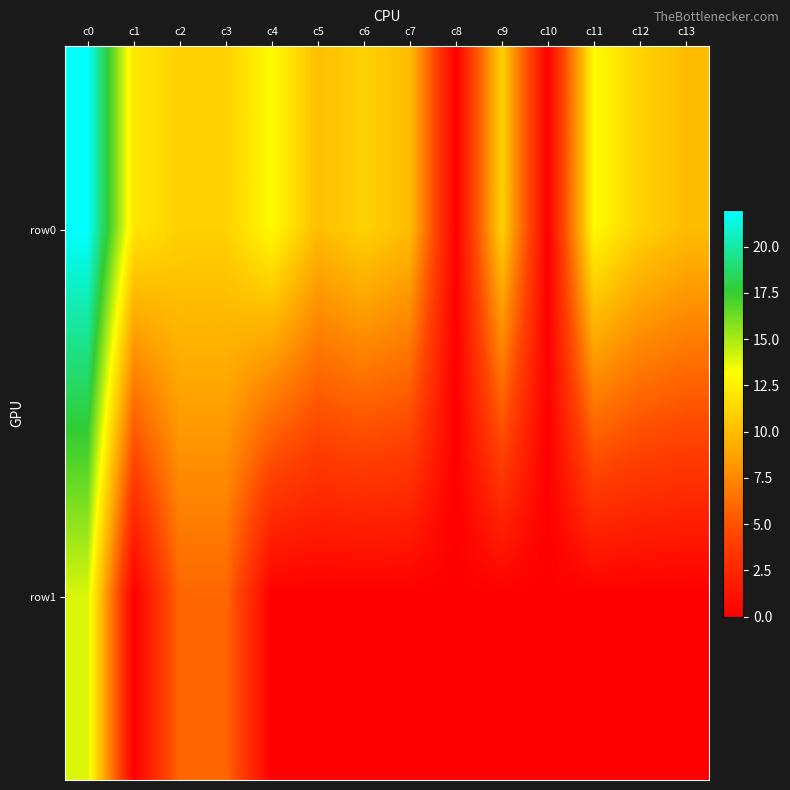

Which label corresponds to the smallest value in the chart?

c8